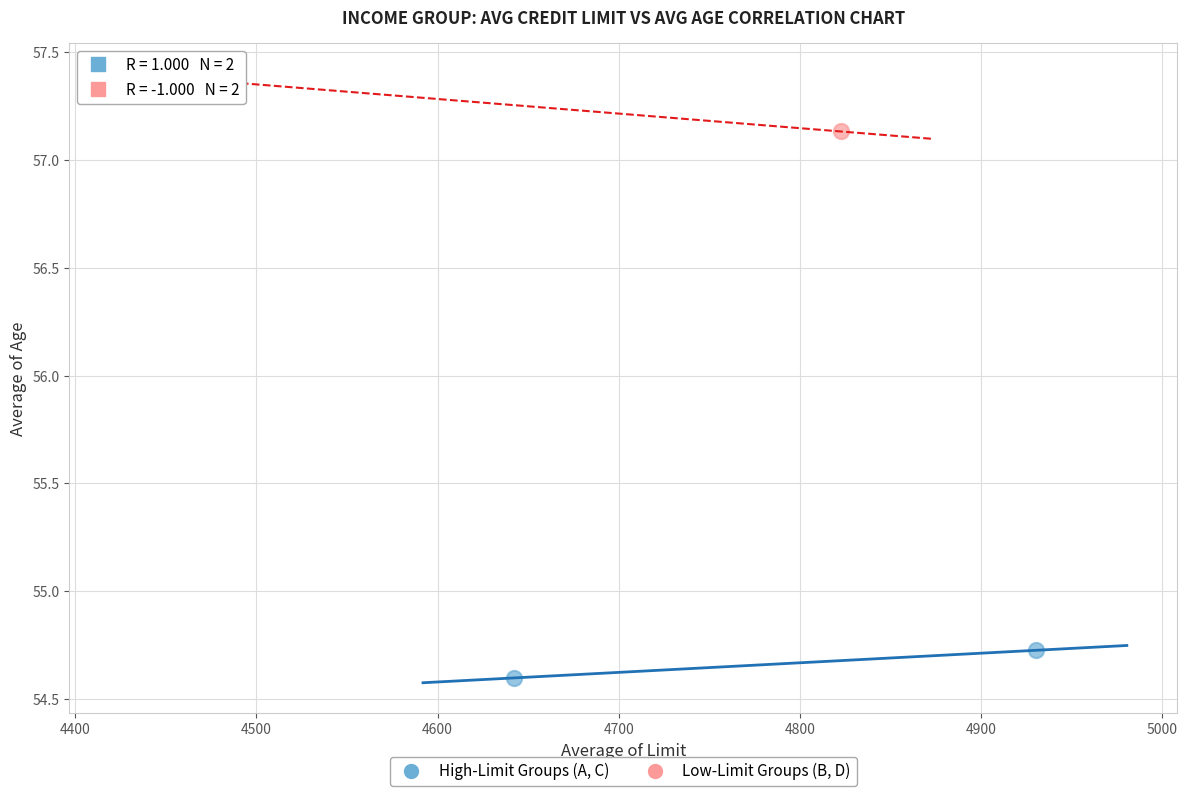

Which series contains the highest Y value?

Low-Limit Groups (B, D)